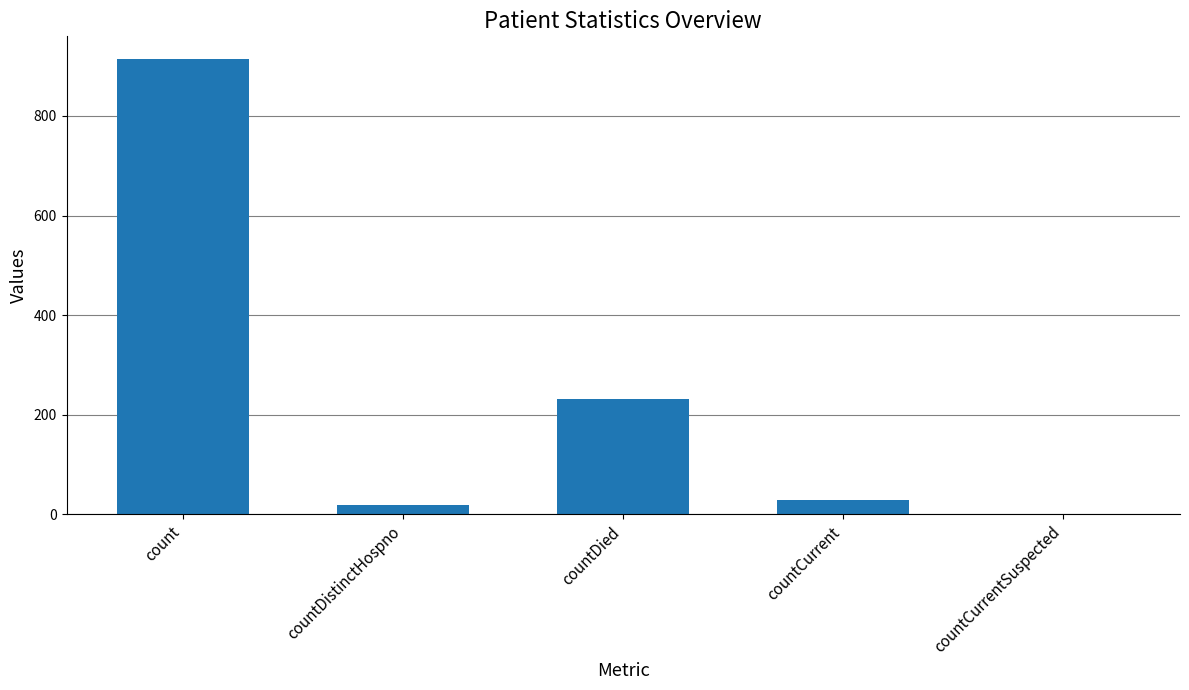

How many distinct data groups are displayed?

1